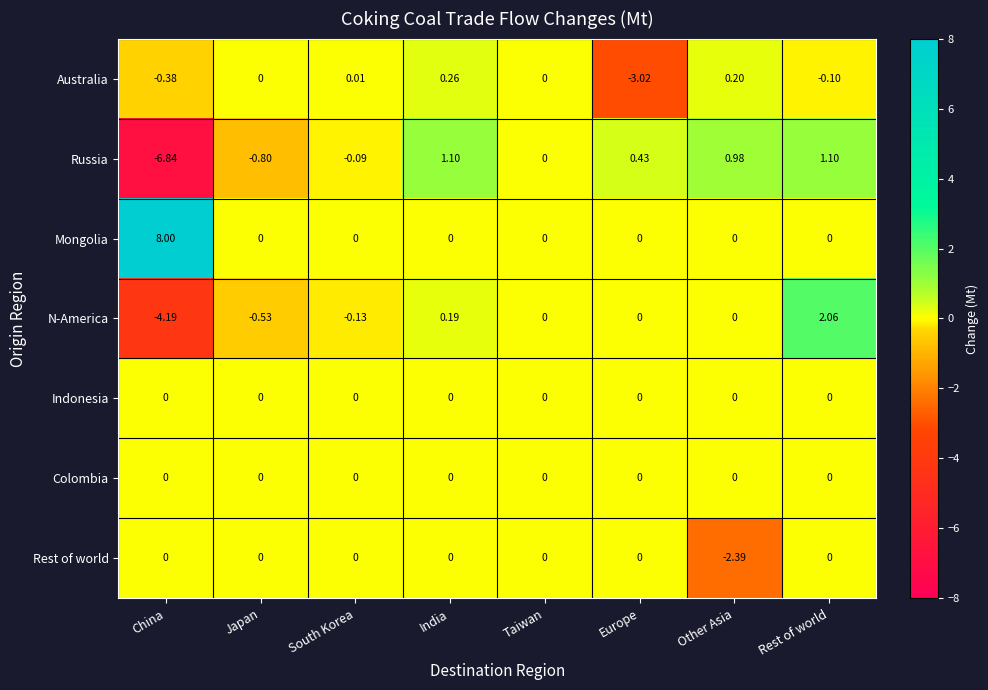

Which series changed the most between India and Taiwan?

Russia